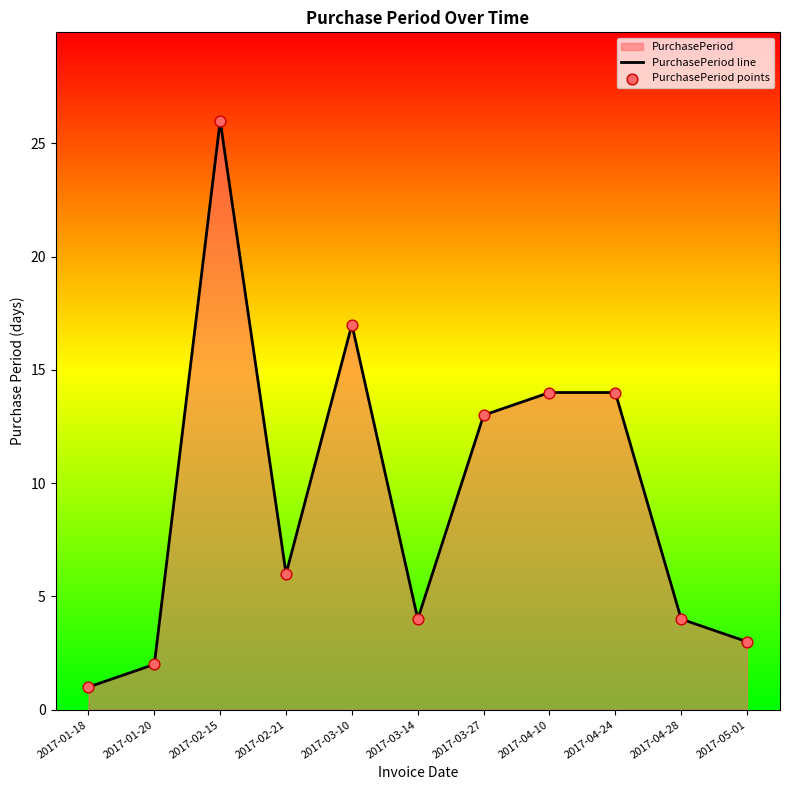

At how many categories does at least one series exceed 4?

6